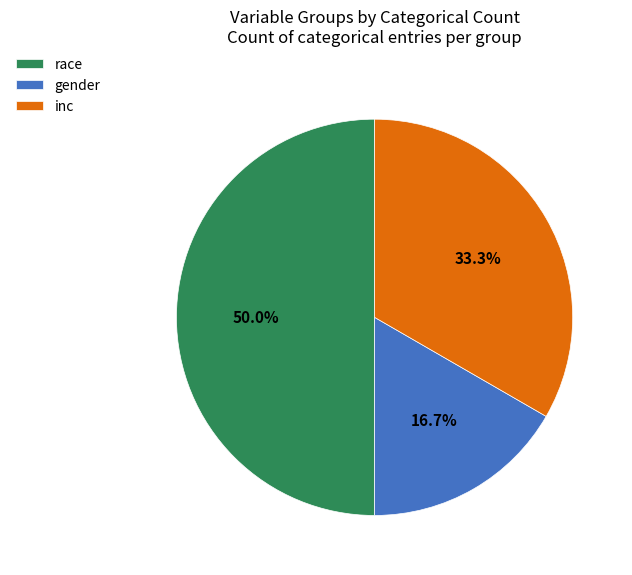

To the nearest percent, what is the average slice percentage?

33%